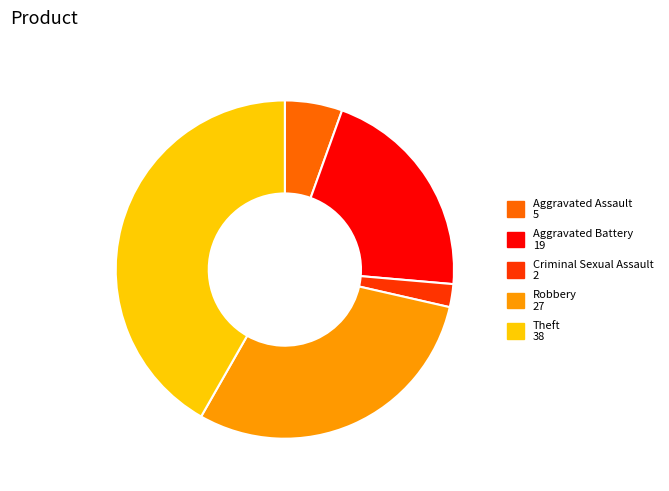

Does any single category account for the majority?

No